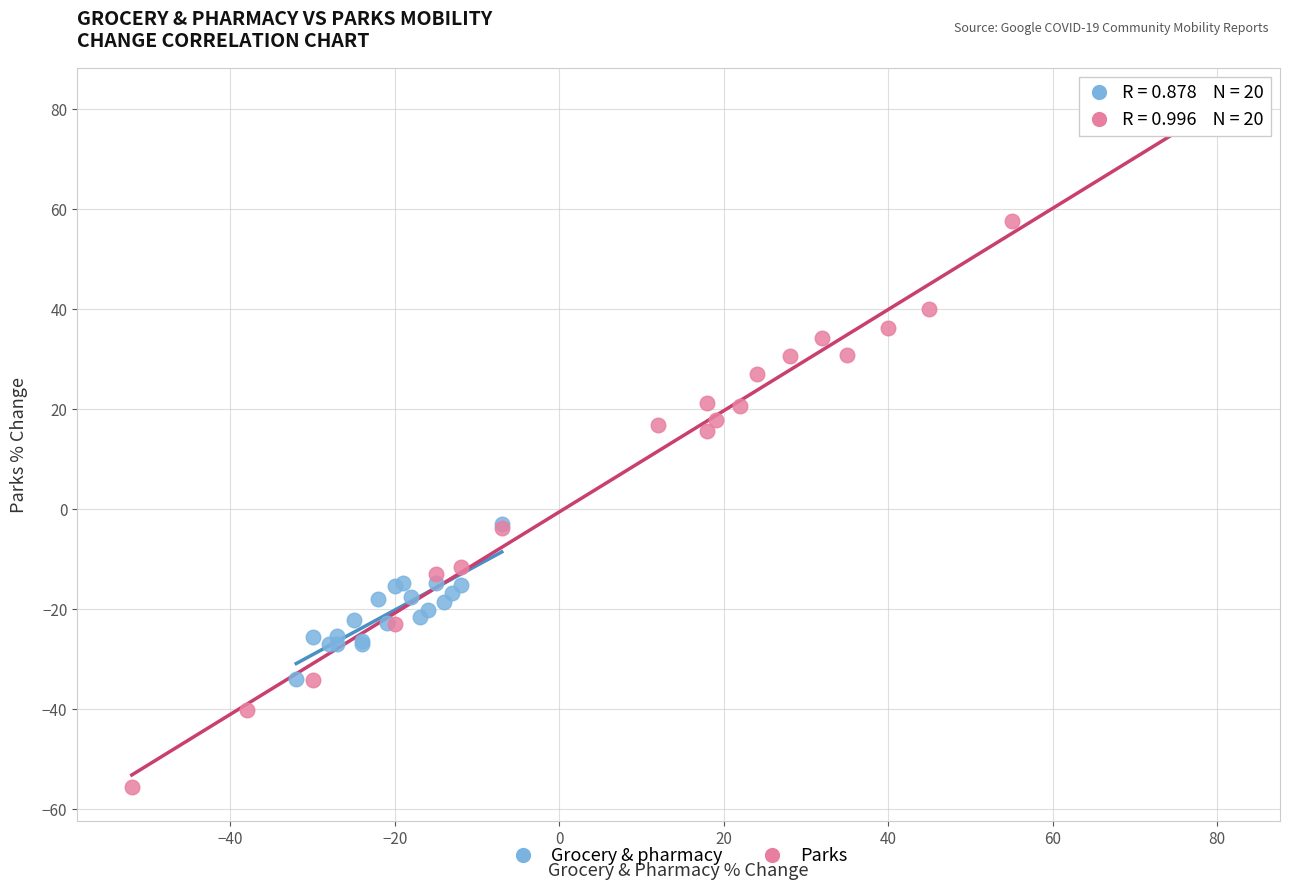

Which series contains the highest Y value?

Parks